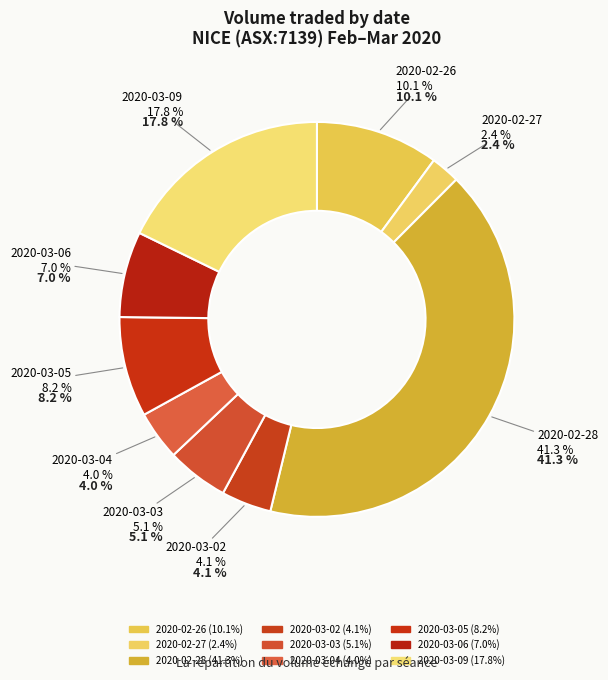

To the nearest percent, what is the difference between the 2020-03-09 and 2020-03-05 slice percentages?

10%